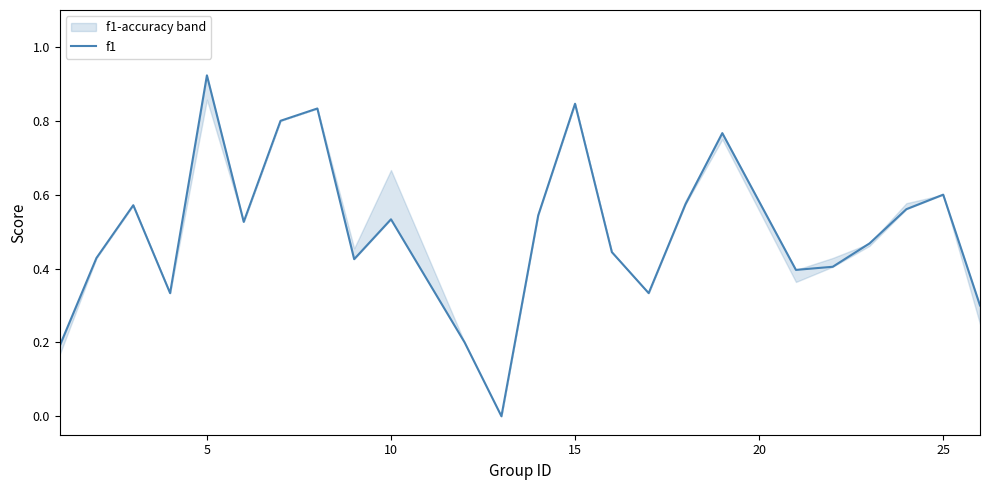

What is the sum of all values?

12.0